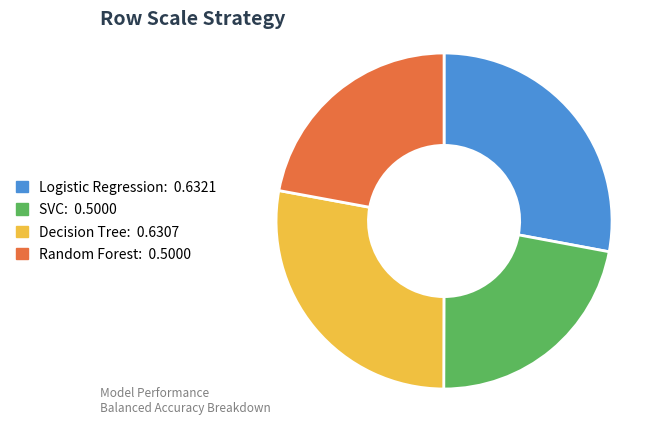

Is it true that SVC is 15% of the pie?

False